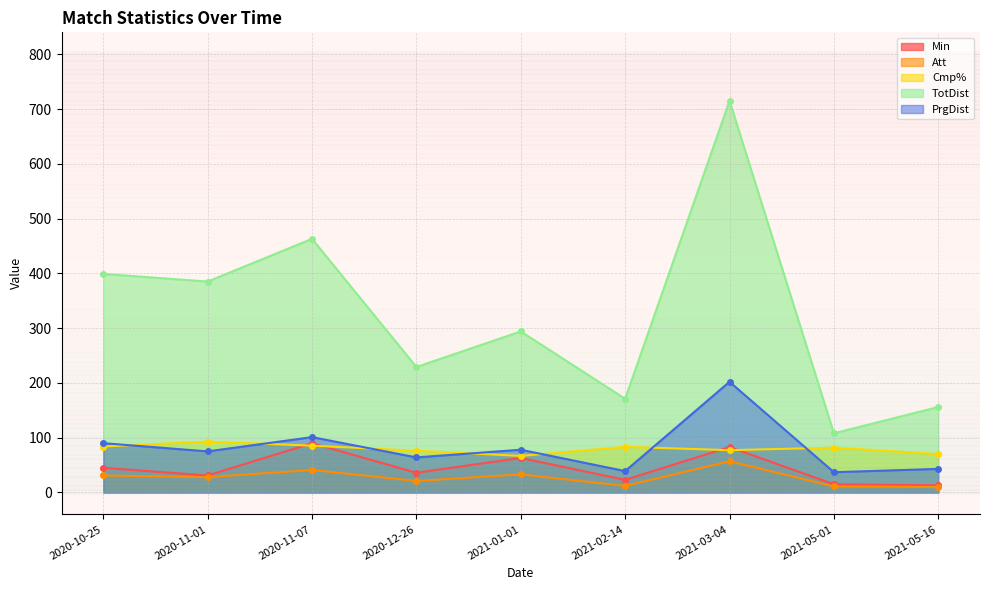

Where does the TotDist series first go above 294?

2020-10-25